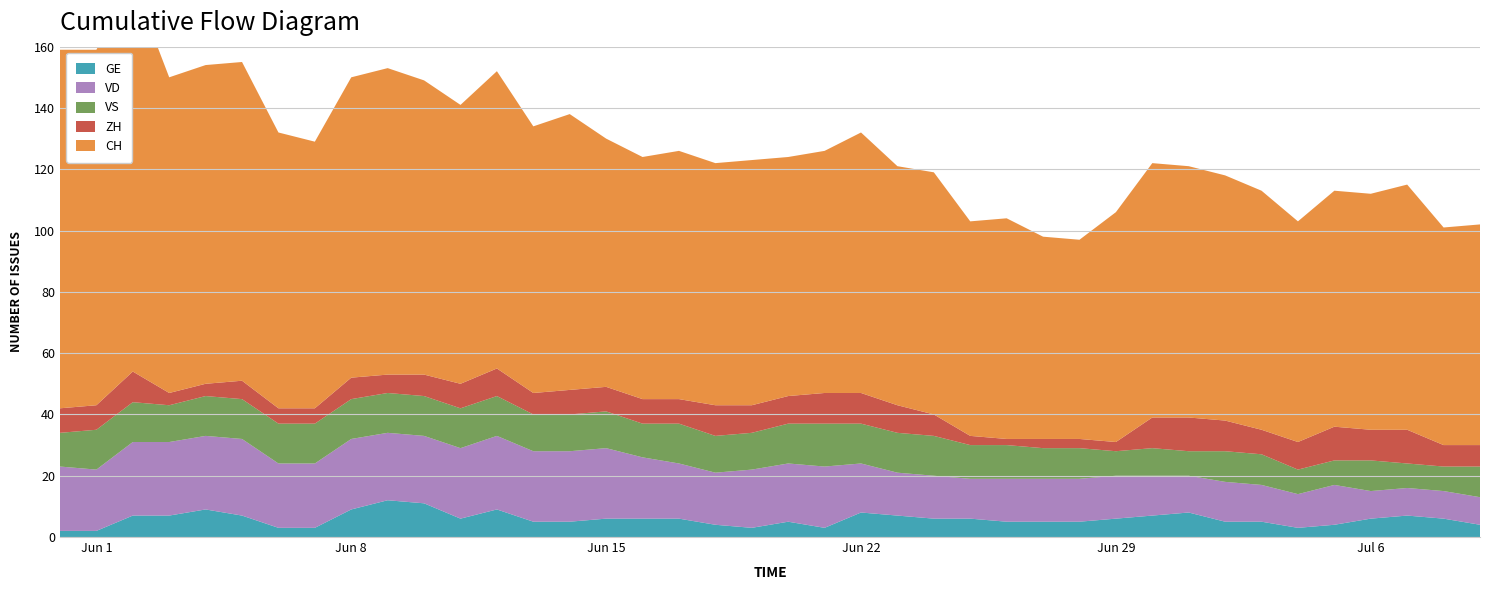

Reading right to left, list all the values displayed in this chart.

GE: 4	6	7	6	4	3	5	5	8	7	6	5	5	5	6	6	7	8	3	5	3	4	6	6	6	5	5	9	6	11	12	9	3	3	7	9	7	7	2	2
VD: 9	9	9	9	13	11	12	13	12	13	14	14	14	14	13	14	14	16	20	19	19	17	18	20	23	23	23	24	23	22	22	23	21	21	25	24	24	24	20	21
ZH: 7	7	11	10	11	9	8	10	11	10	3	3	3	2	3	7	9	10	10	9	9	10	8	8	8	8	7	9	8	7	6	7	5	5	6	4	4	10	8	8
VS: 10	8	8	10	8	8	10	10	8	9	8	10	10	11	11	13	13	13	14	13	12	12	13	11	12	12	12	13	13	13	13	13	13	13	13	13	12	13	13	11
CH: 72	71	80	77	77	72	78	80	82	83	75	65	66	72	70	79	78	85	79	78	80	79	81	79	81	90	87	97	91	96	100	98	87	90	104	104	103	127	116	117